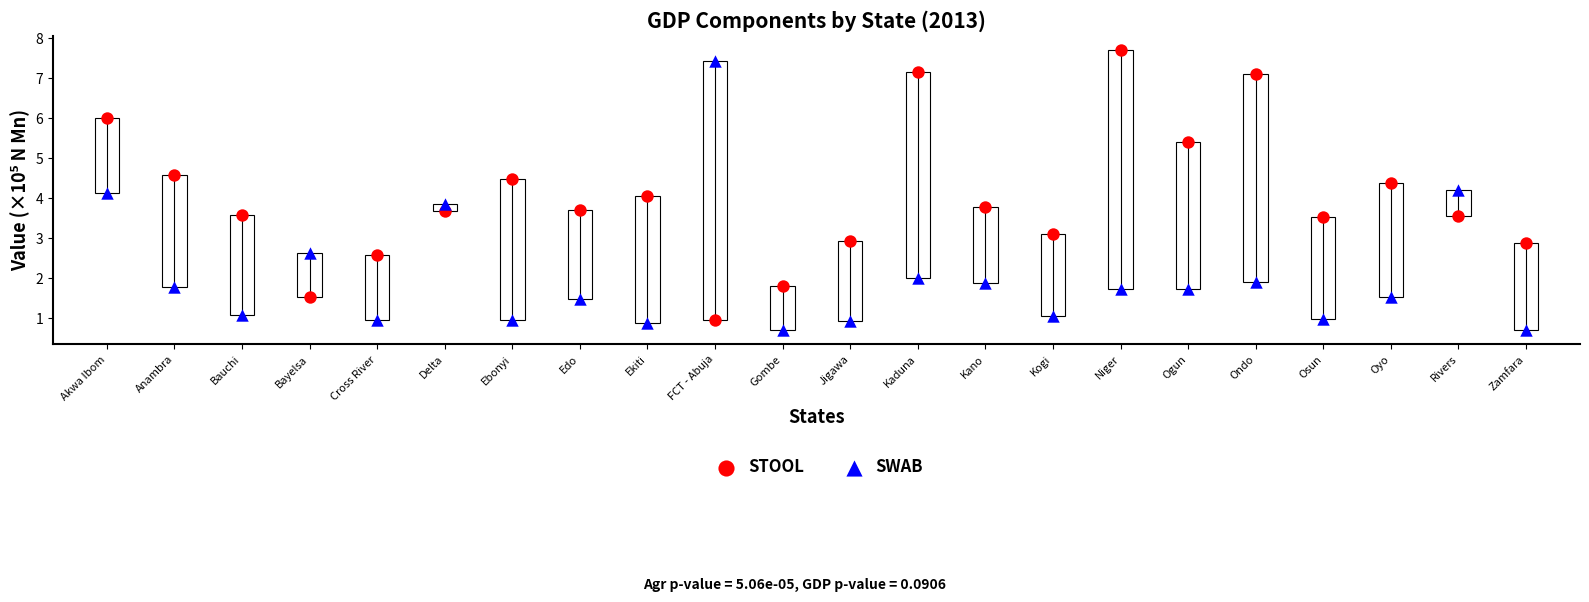

Across all data points, what is the range of Y values (max minus min)?

7.0